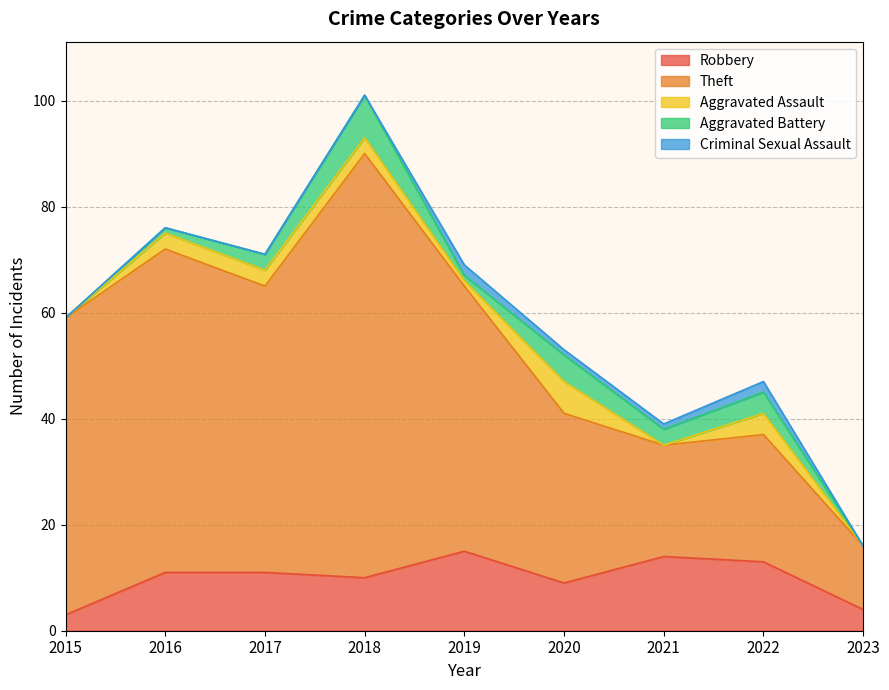

At which category does the chart reach its minimum across all series?

2015